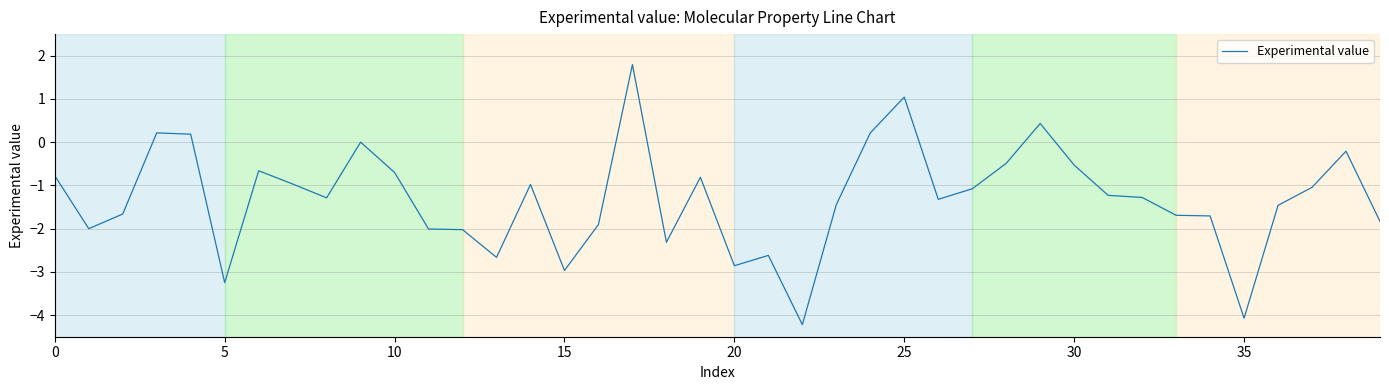

Does the chart have visible grid lines?

Yes